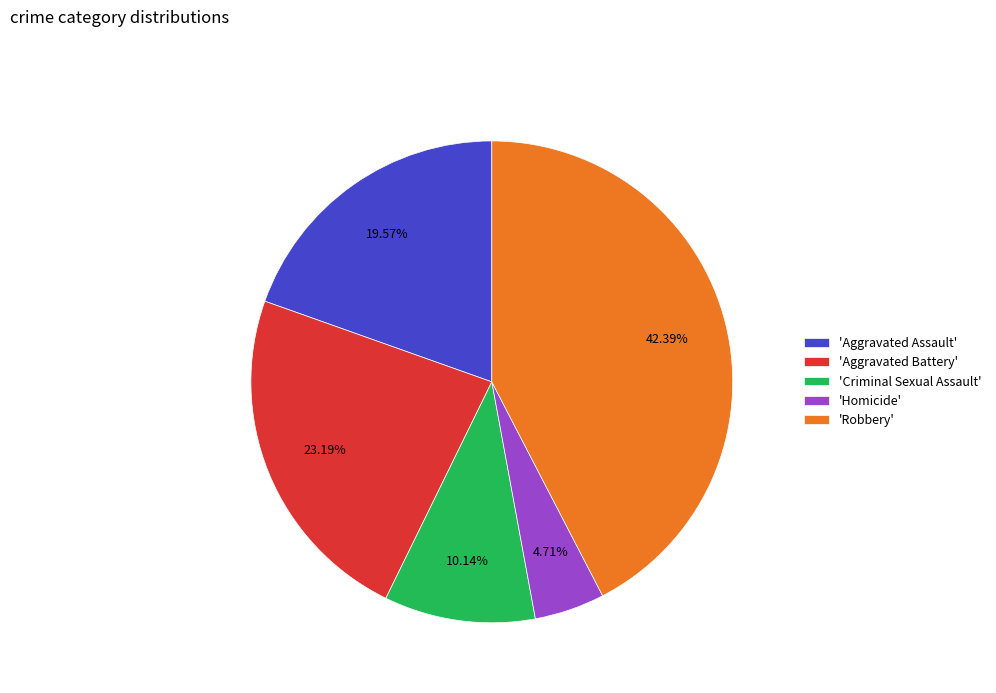

Is 'Criminal Sexual Assault' the majority of the pie?

No